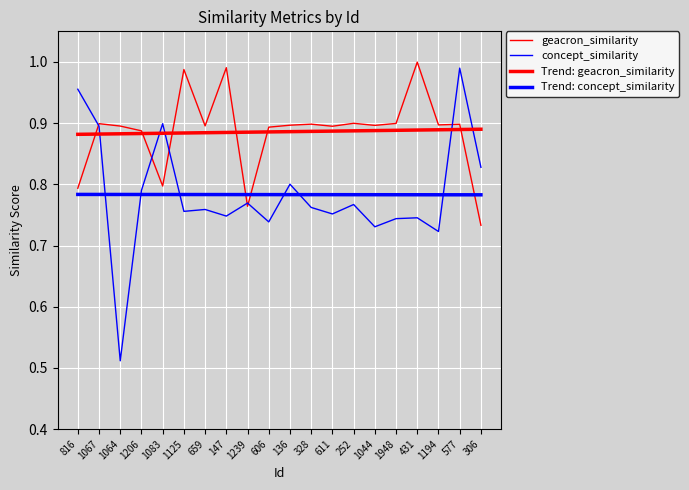

Does the chart display data point markers on the line(s)?

No